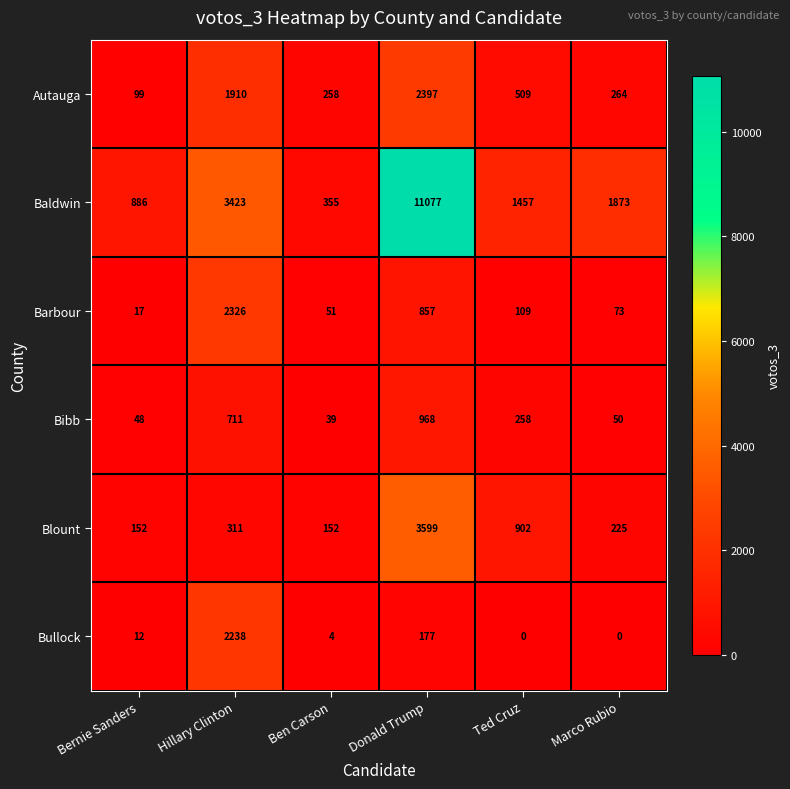

Which series has the largest total across all categories?

Baldwin